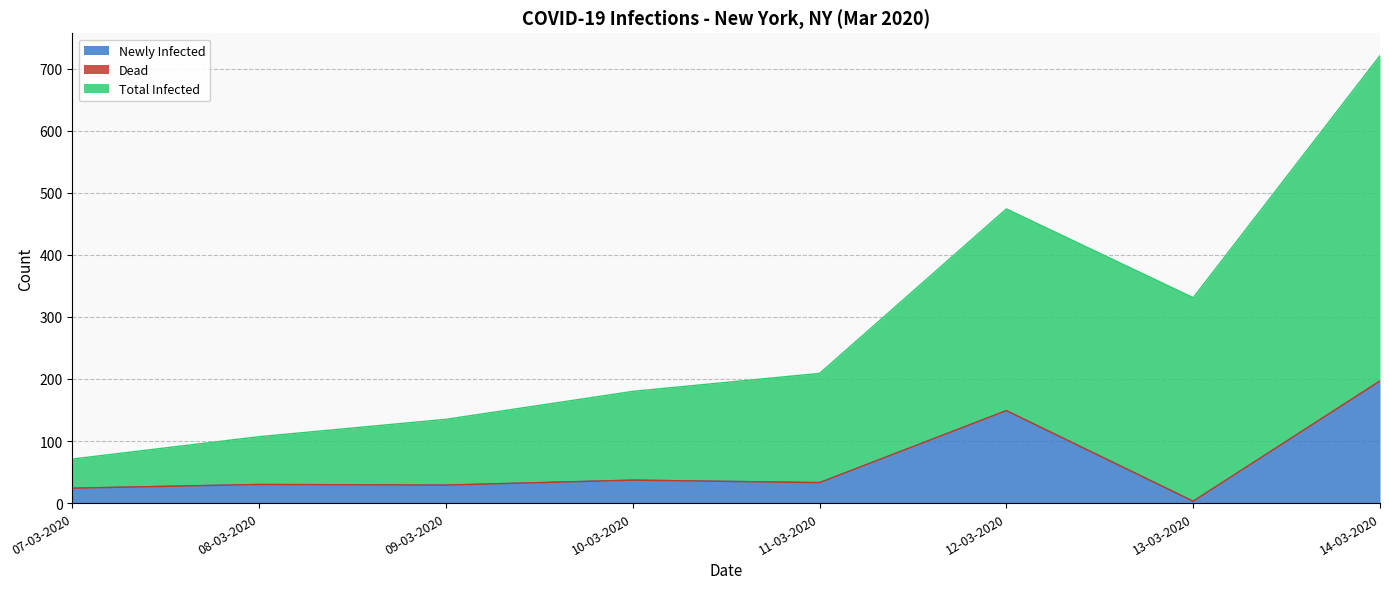

How many distinct data groups are displayed?

3